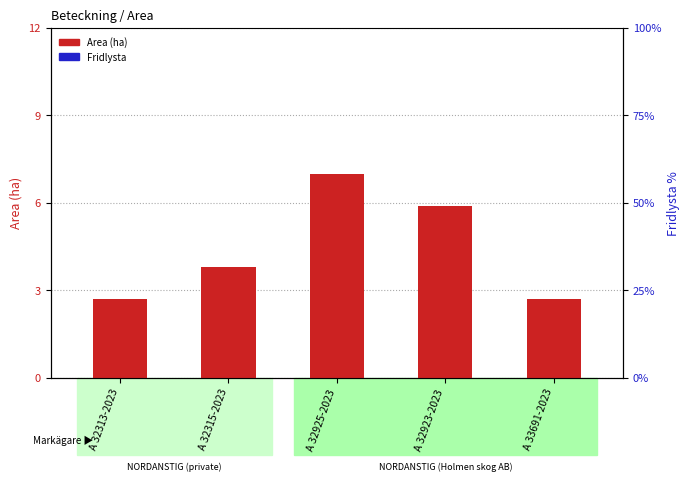

True or false: Area (ha) has a value of 2.5 at A 32315-2023.

False